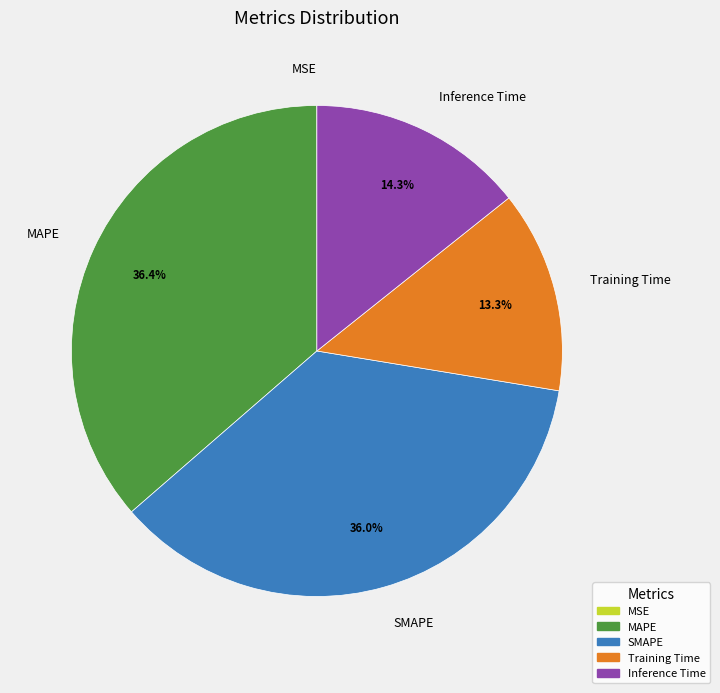

What is the ratio of the value at SMAPE to the value at MAPE?

1.0